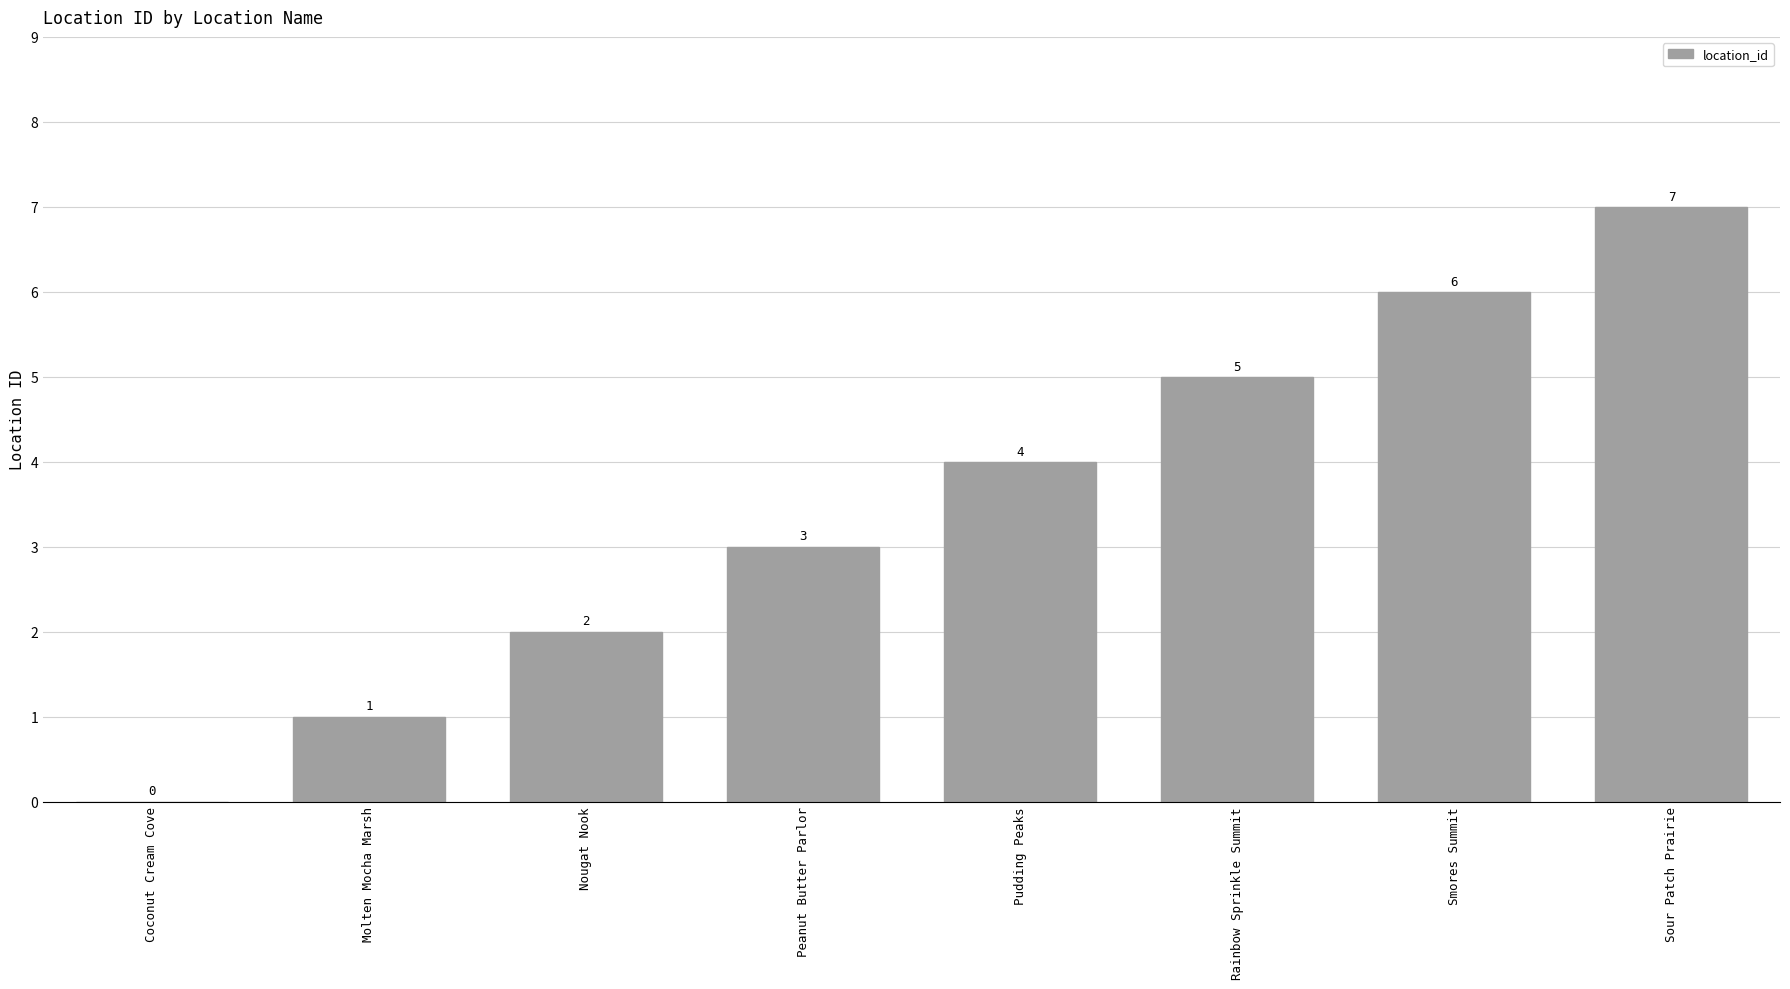

Does the chart contain stacked bars?

No